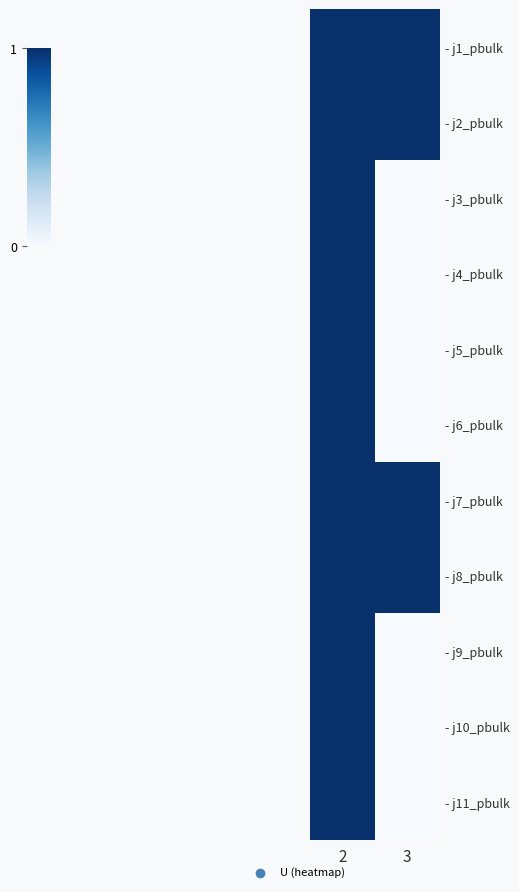

Reading right to left, list all the values displayed in this chart.

- j1_pbulk: 3=1	2=1
- j2_pbulk: 3=1	2=1
- j3_pbulk: 3=0	2=1
- j4_pbulk: 3=0	2=1
- j5_pbulk: 3=0	2=1
- j6_pbulk: 3=0	2=1
- j7_pbulk: 3=1	2=1
- j8_pbulk: 3=1	2=1
- j9_pbulk: 3=0	2=1
- j10_pbulk: 3=0	2=1
- j11_pbulk: 3=0	2=1